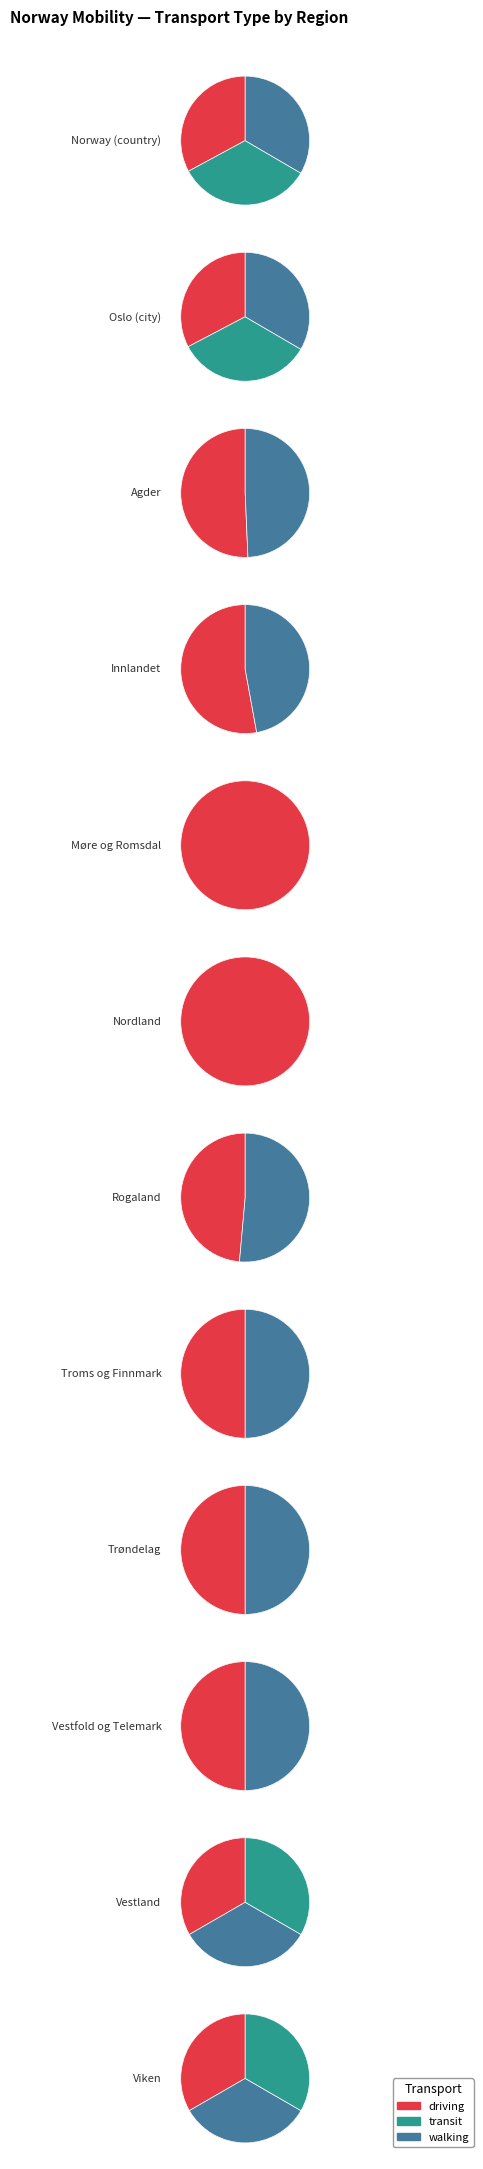

Is sub-region the majority of the pie?

No